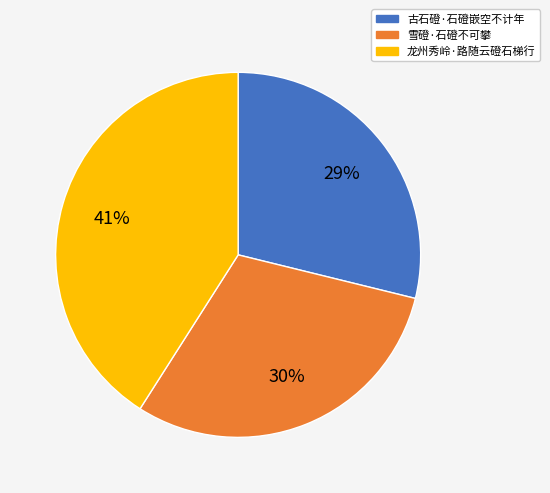

Is there a majority slice in this chart?

No